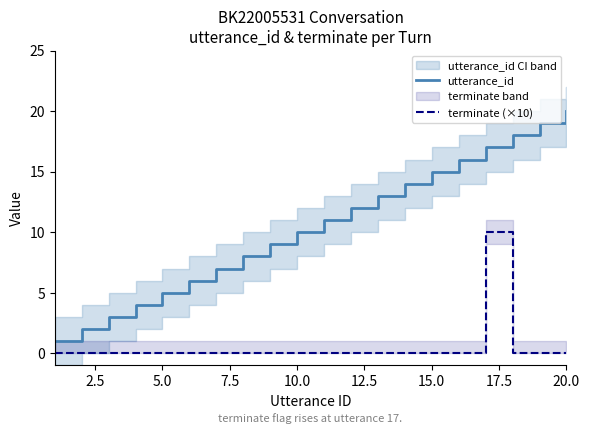

What is the approximate value of utterance_id at 5.0, to the nearest 5?

5